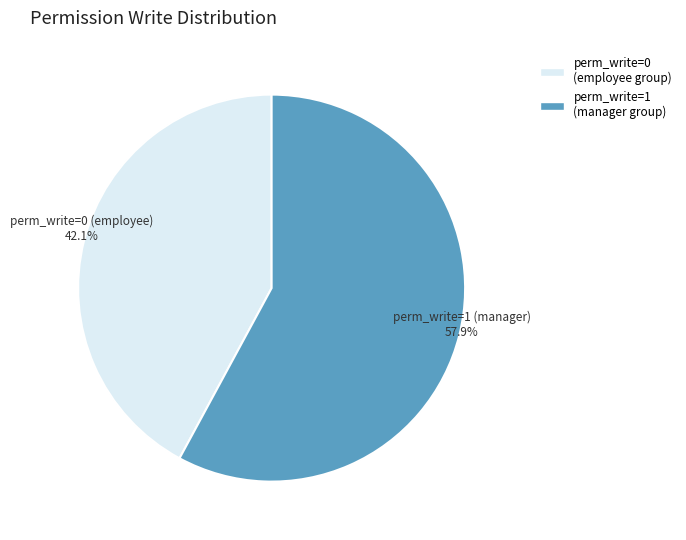

What is the smallest slice in the pie chart?

perm_write=0 (employee group)